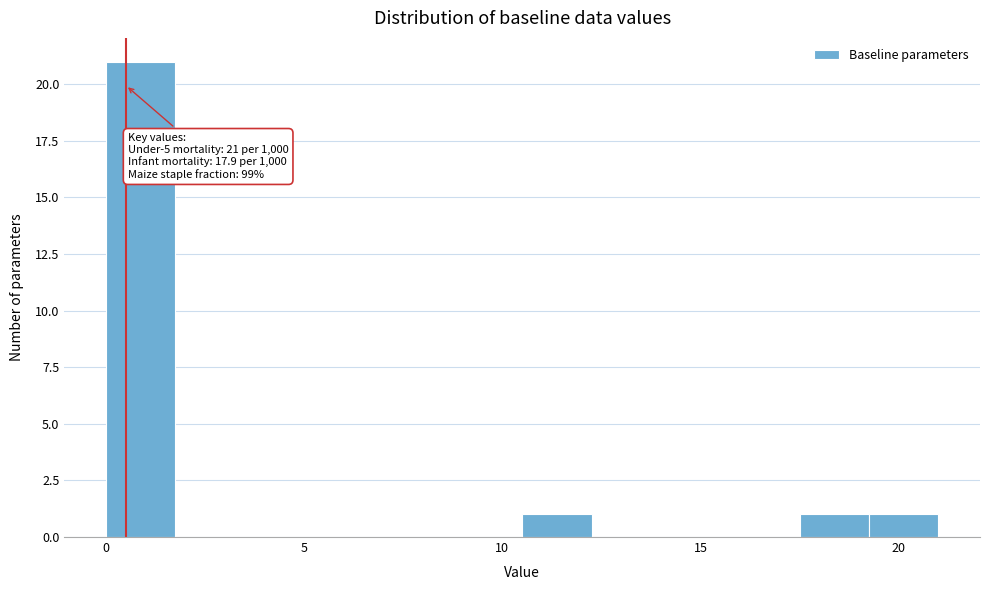

Around what value on the x-axis is the tallest bar? Give the approximate position of its centre, as read against the axis.

1.0